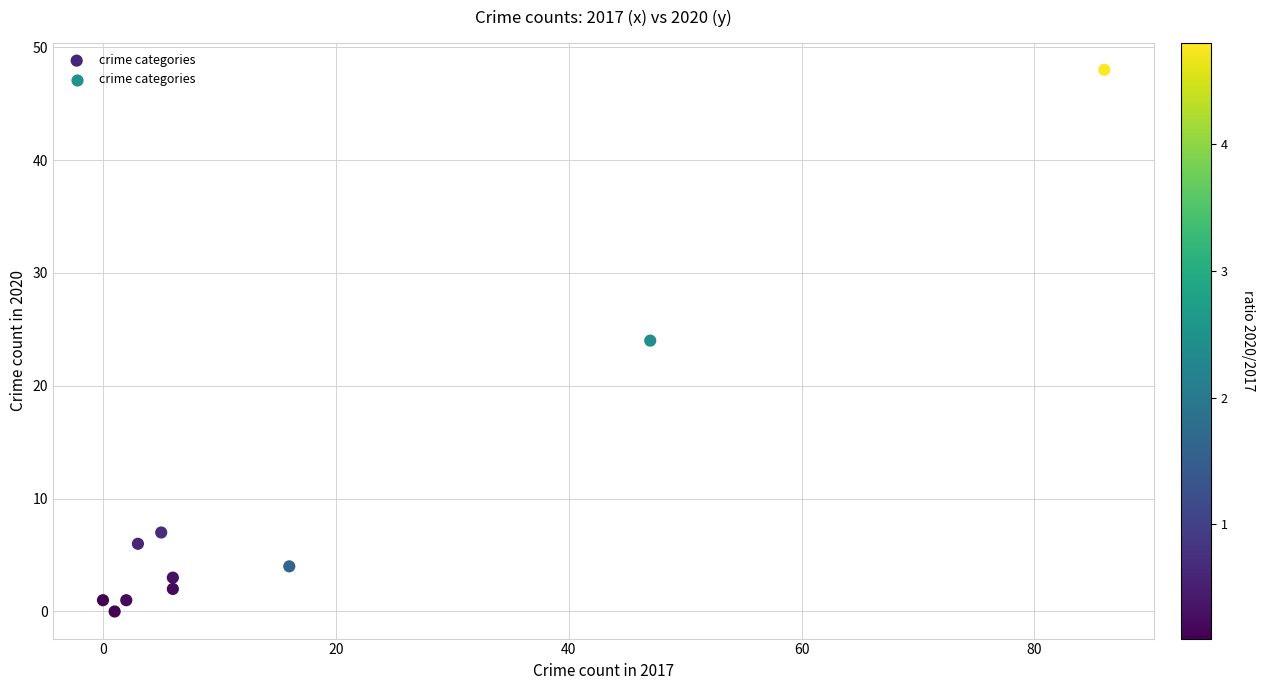

What is the average X value?

17